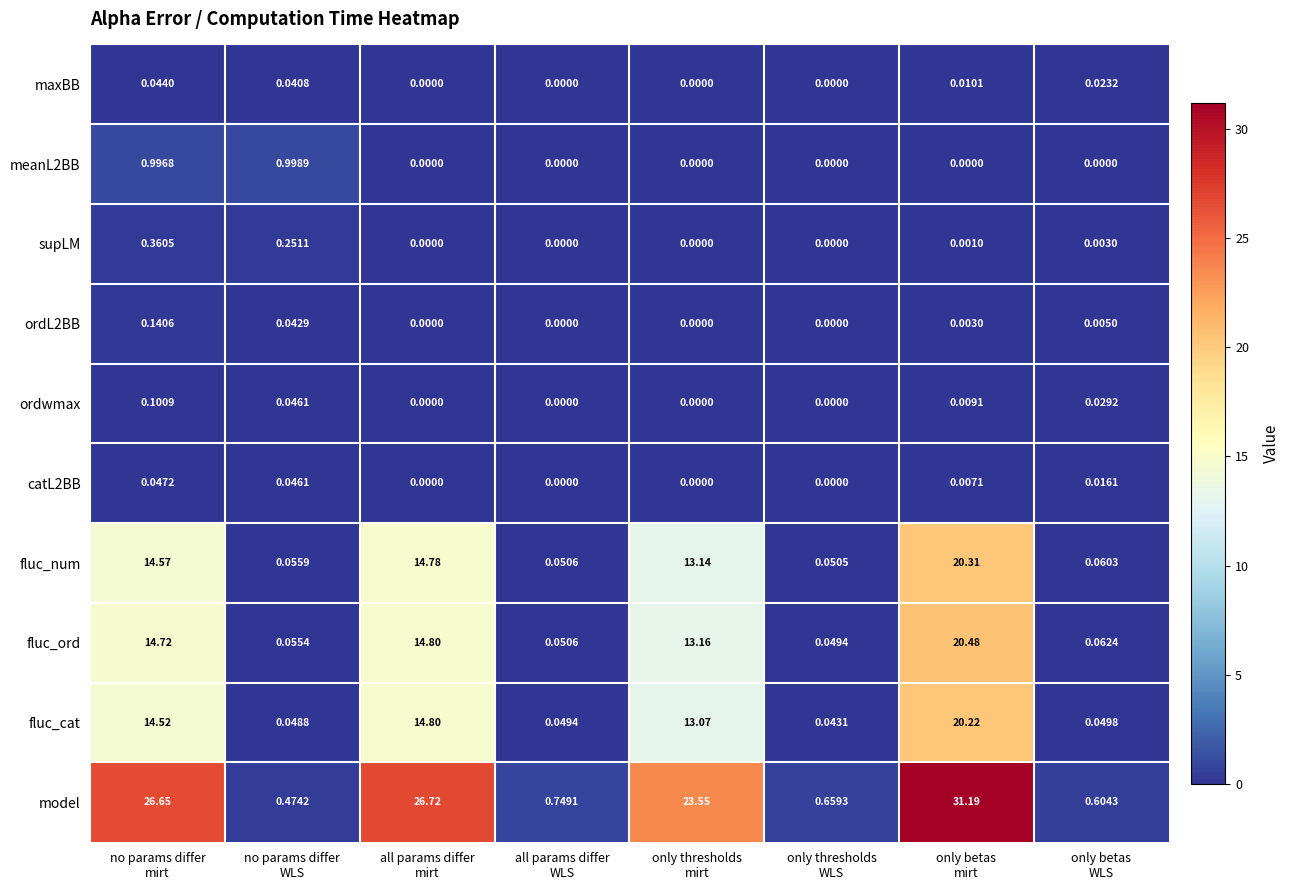

What is the greatest value displayed?

31.2